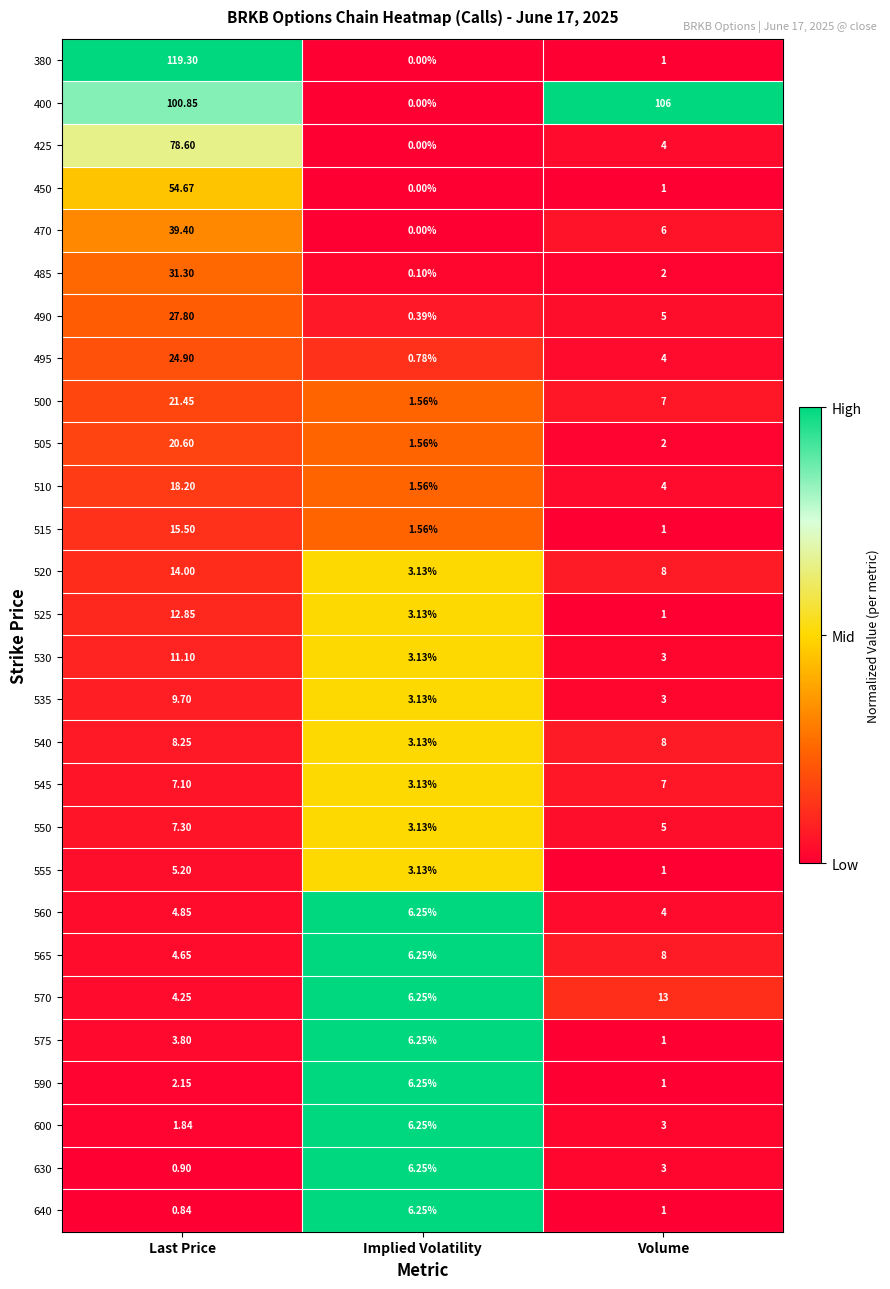

Which label corresponds to the smallest value in the chart?

Implied Volatility